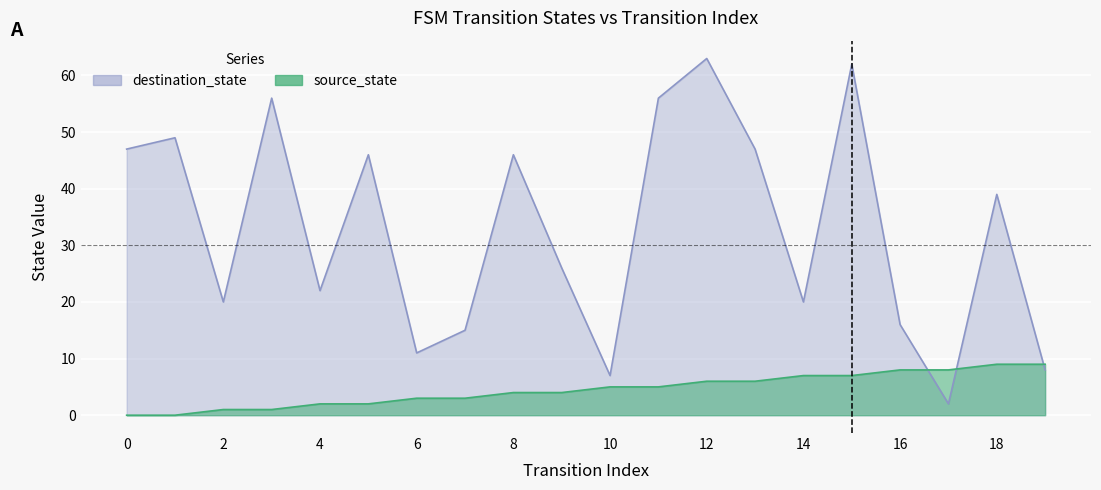

What is the value of the source_state point at the 16th from the left?

7